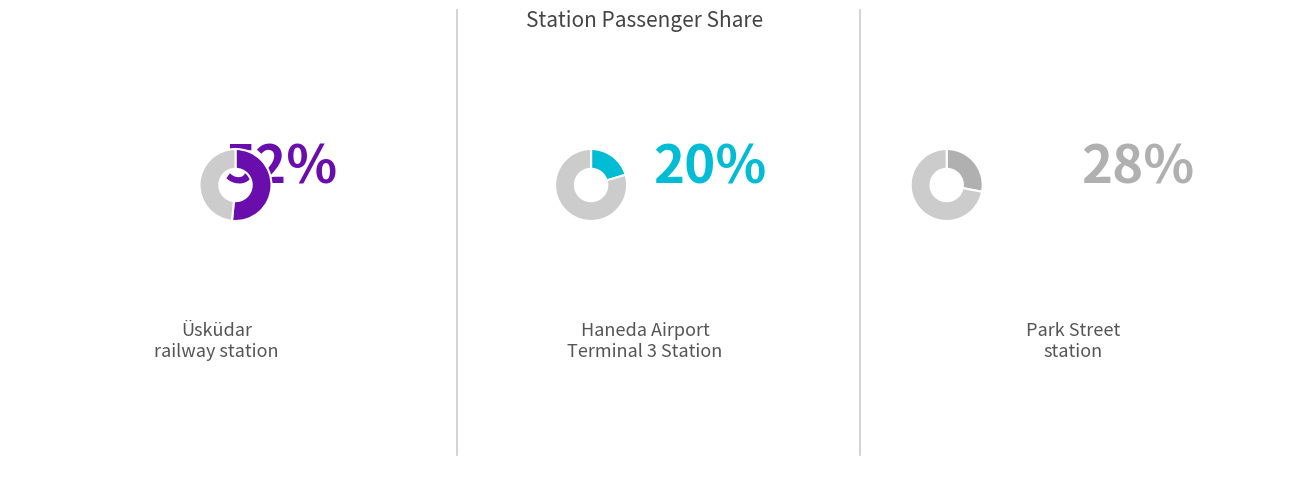

How many segments does this pie chart have?

3